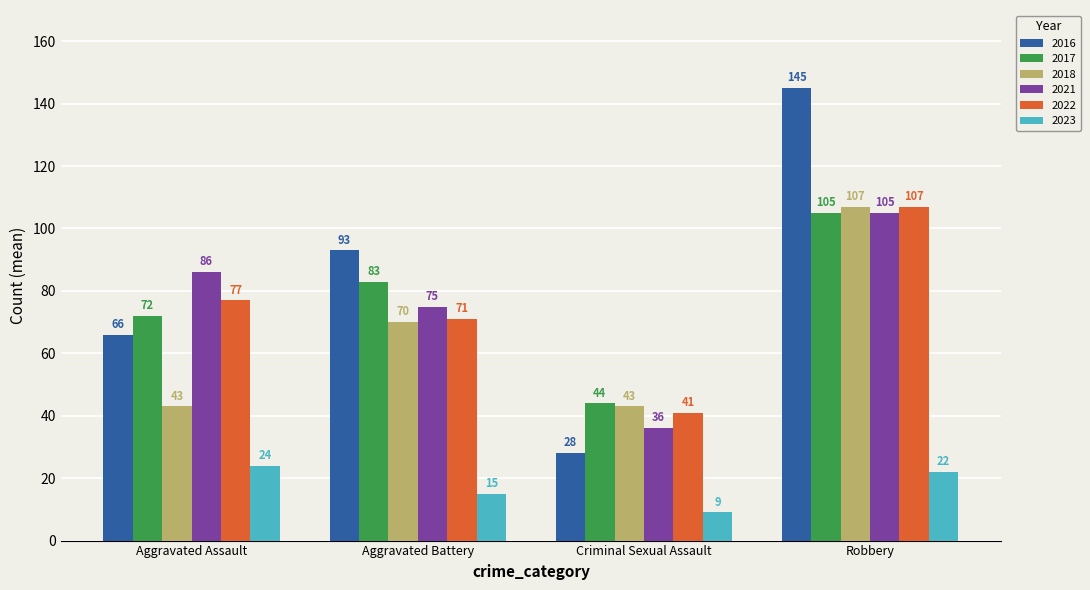

Which series has the largest range (max minus min)?

2016